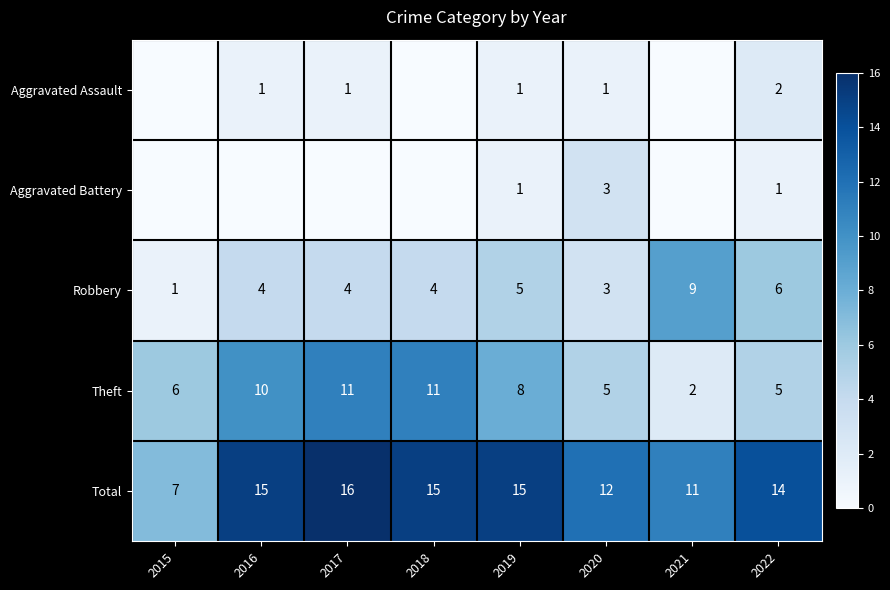

What is the difference between the highest and lowest values at 2019?

14